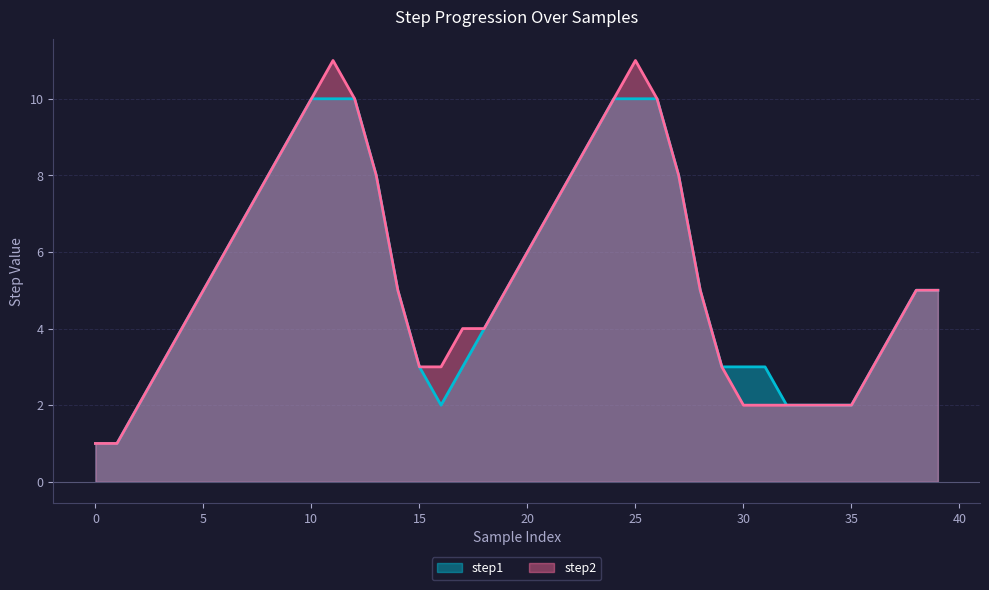

Which series has the largest total across all categories?

step2